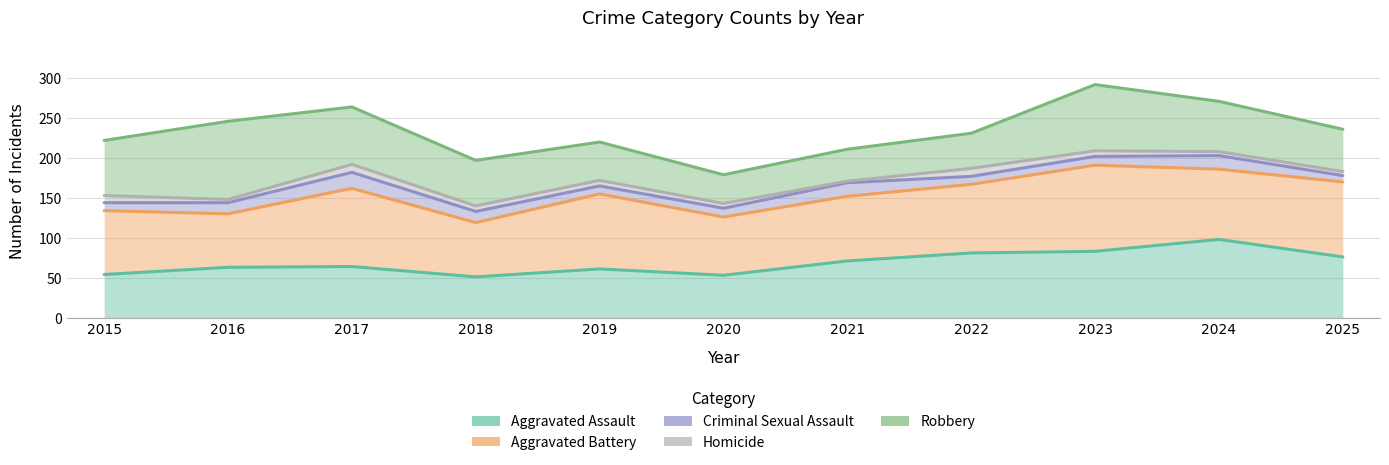

Which series has the largest total across all categories?

Robbery